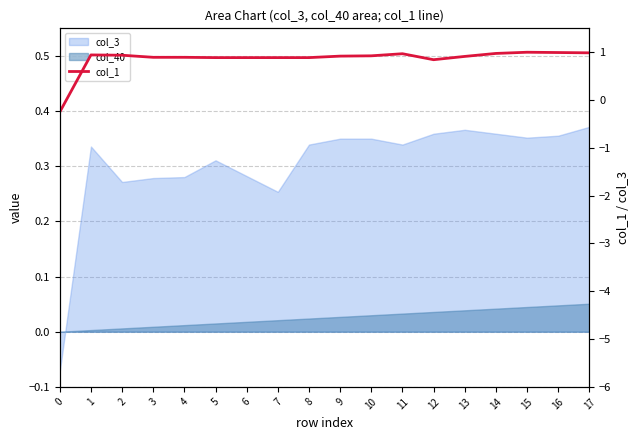

Rank the categories by value from lowest to highest.

0, 12, 5, 6, 7, 8, 3, 4, 13, 9, 10, 2, 1, 11, 14, 17, 16, 15